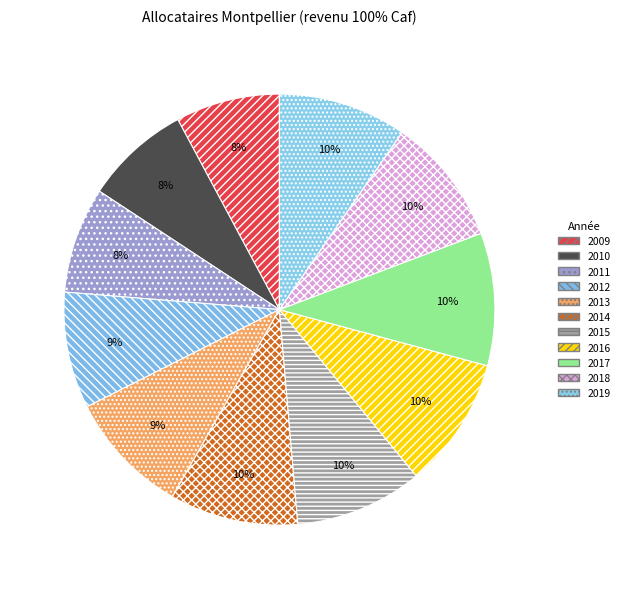

Which slice is the largest?

2017